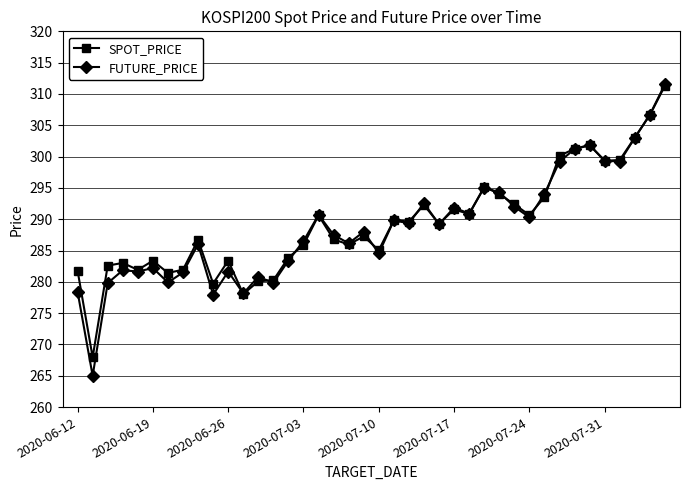

What is the minimum value for FUTURE_PRICE?

265.0